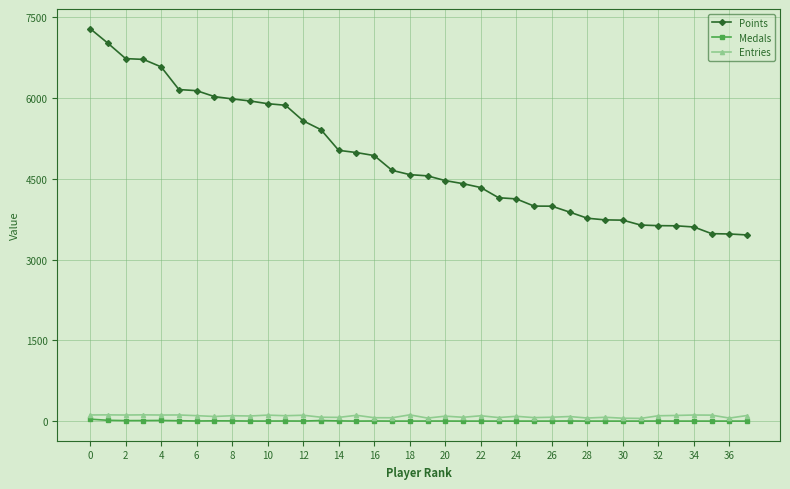

Which series has the largest total across all categories?

Points